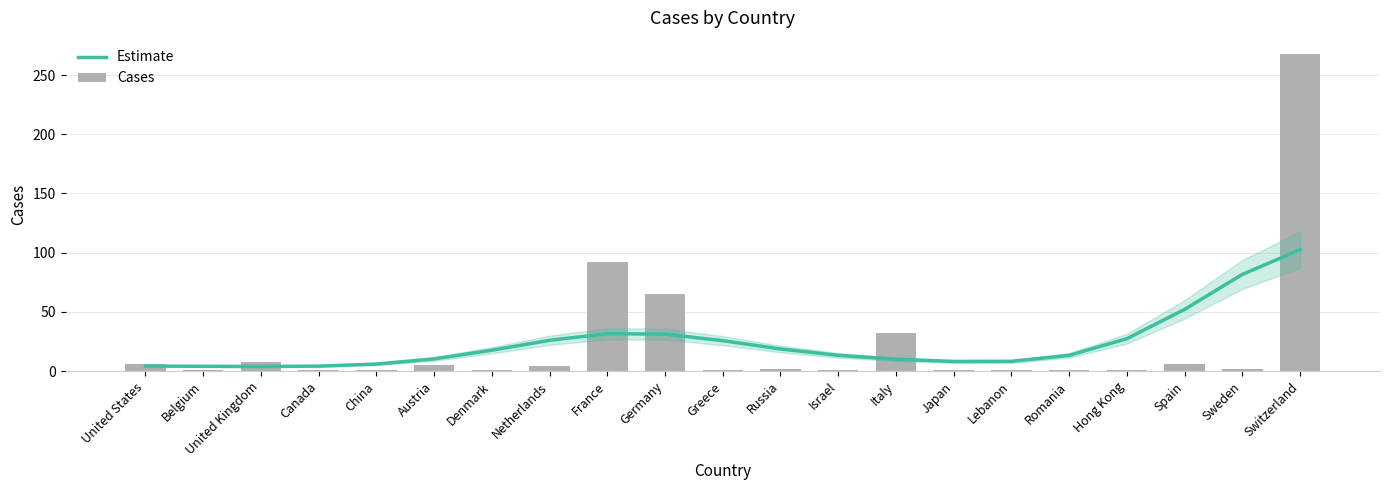

Which series changed the most between Greece and Switzerland?

Cases